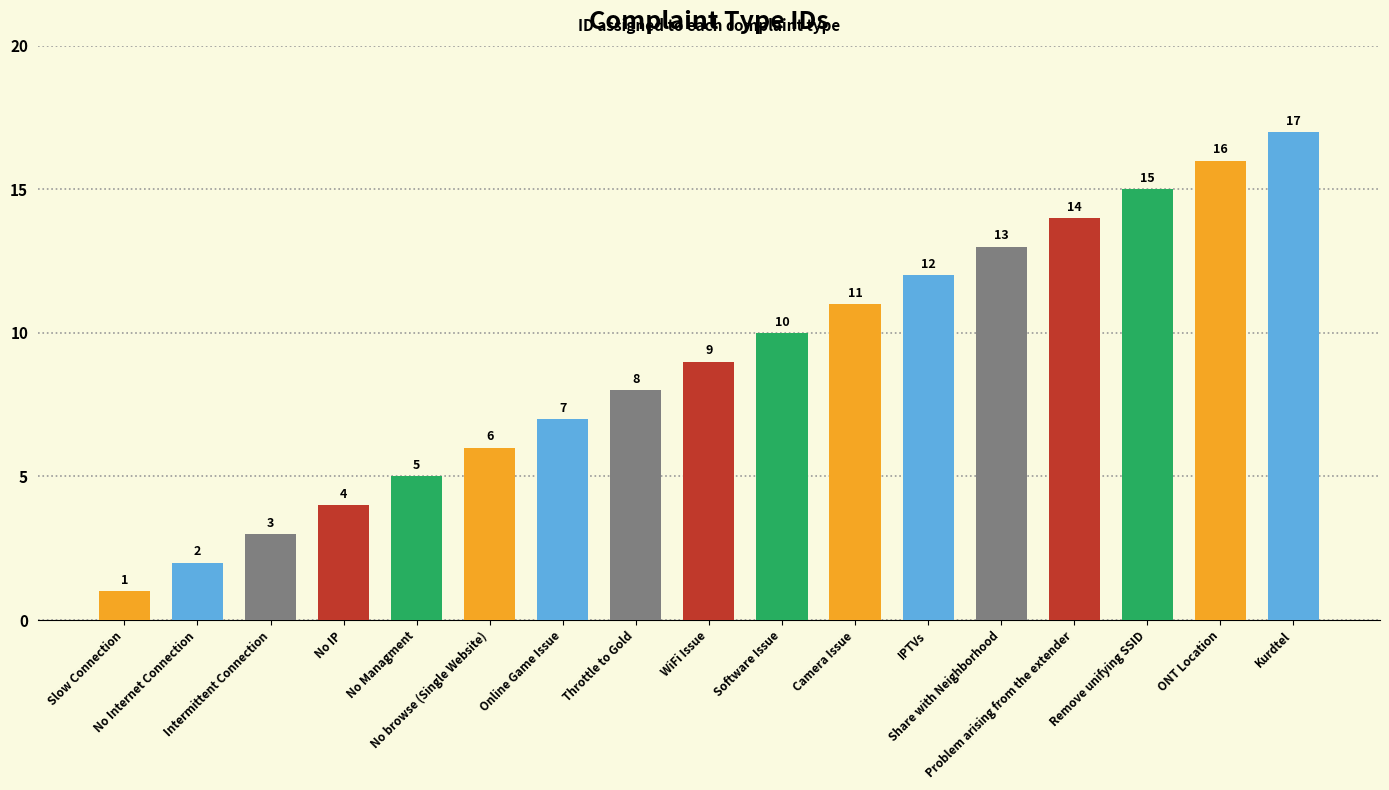

The chart shows a value of 6 at No browse (Single Website). True or false?

True